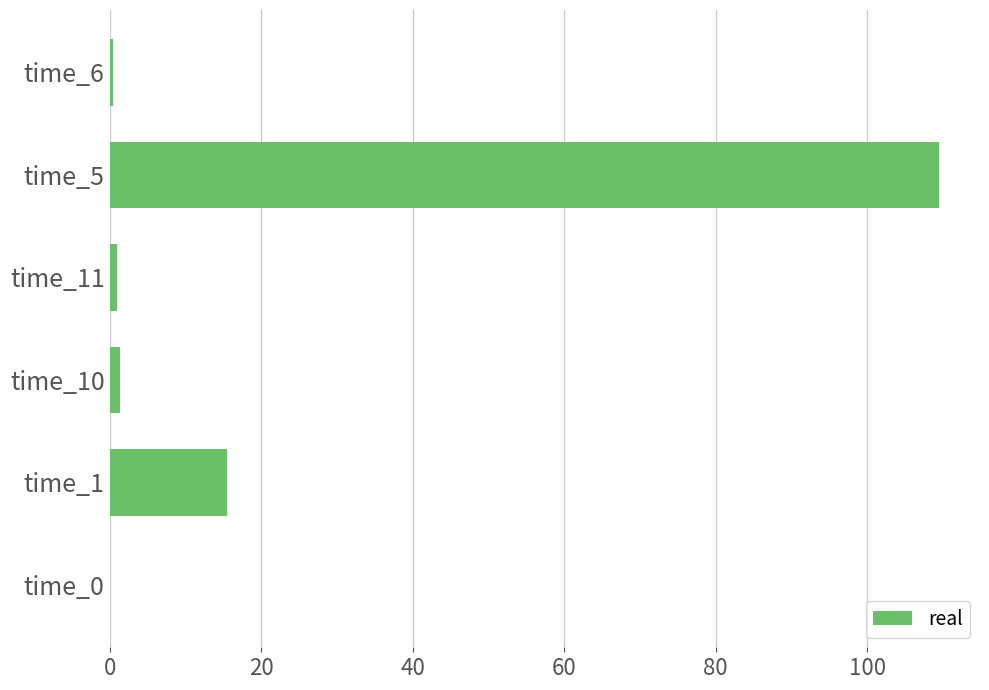

At which label is the value closest to 54?

time_1